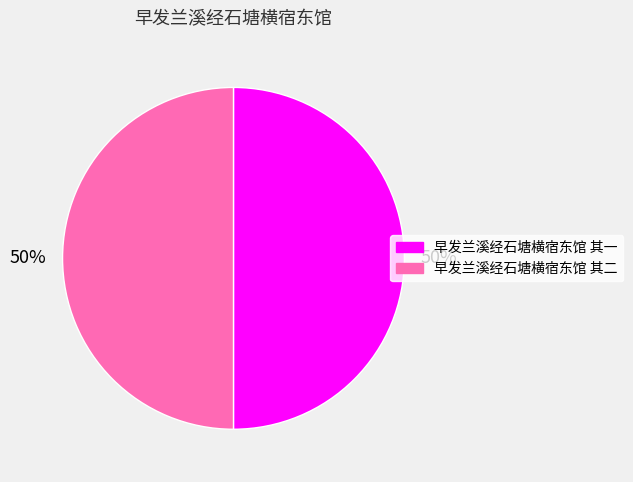

To the nearest percent, what is the combined percentage of 早发兰溪经石塘横宿东馆 其一 and 早发兰溪经石塘横宿东馆 其二?

100%